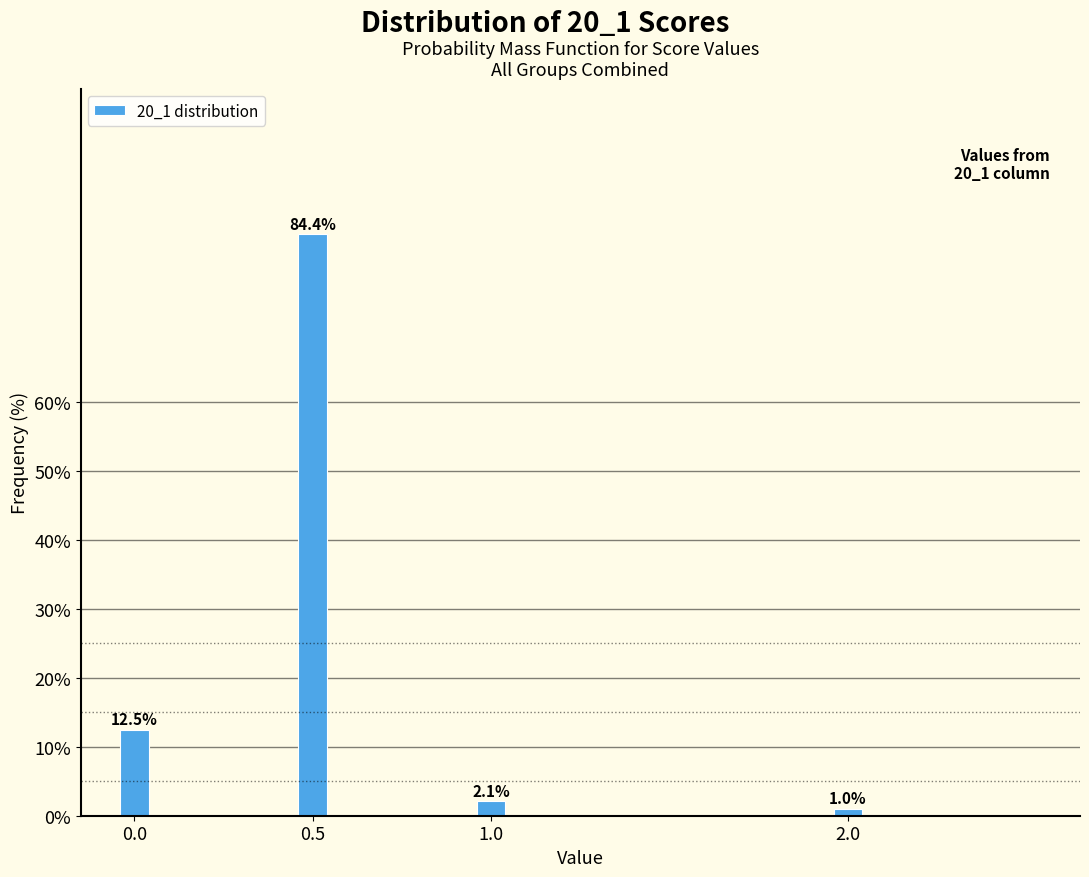

Reading left to right, list all the values displayed in this chart.

0.0=12.5	0.5=84.4	1.0=2.1	2.0=1.0